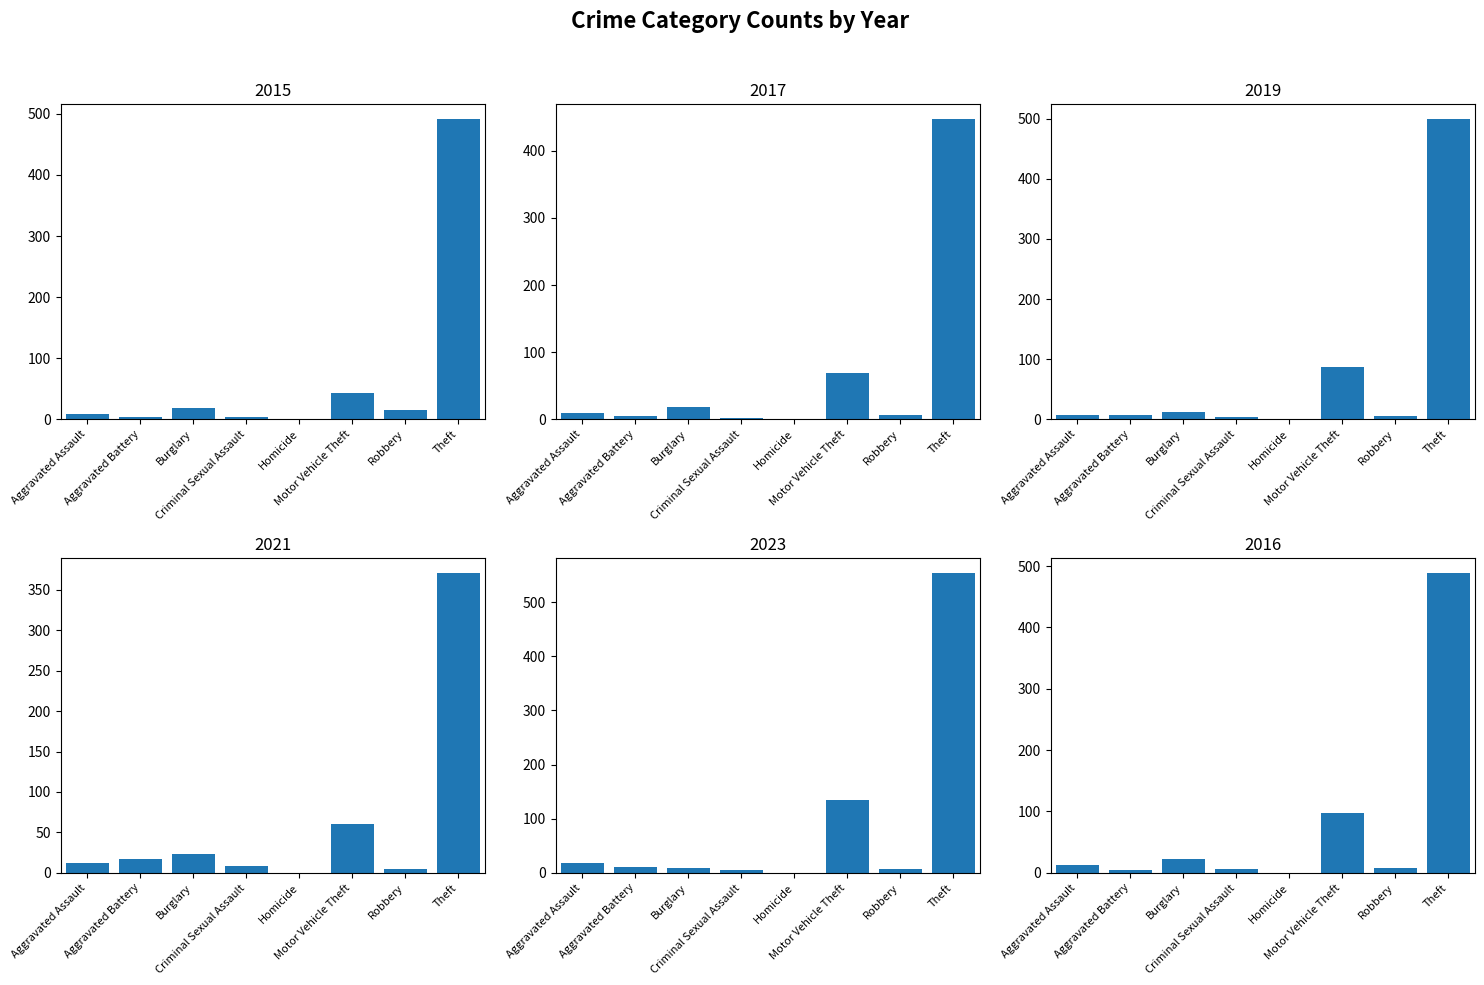

Which series changed the most between Aggravated Assault and Theft?

2023